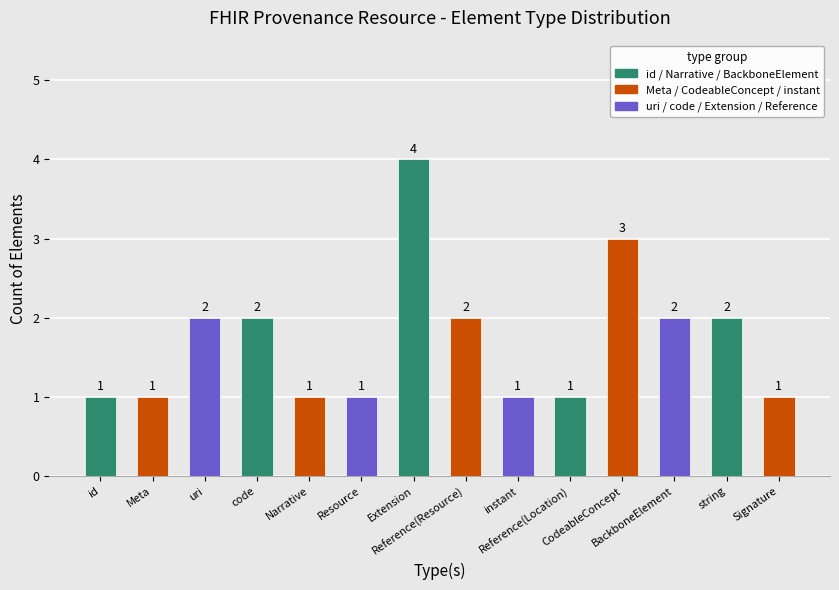

True or false: the data shows 1 at id.

True